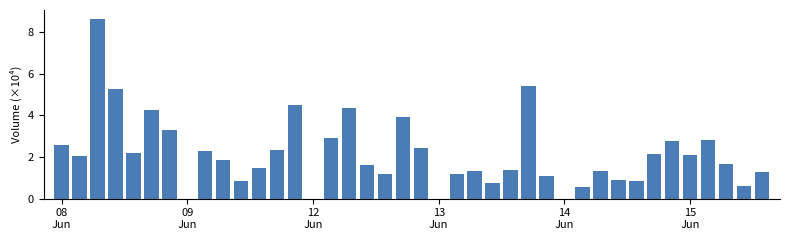

What is the sum of all values?

86.2